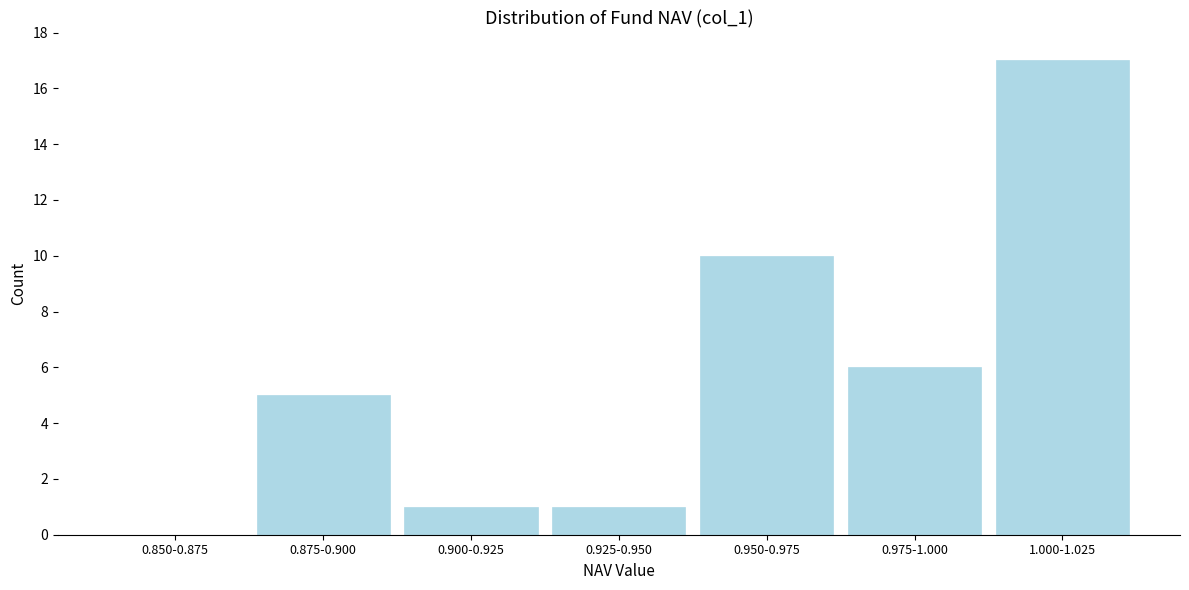

Reading right to left, extract all data points from this chart.

1.000-1.025=17	0.975-1.000=6	0.950-0.975=10	0.925-0.950=1	0.900-0.925=1	0.875-0.900=5	0.850-0.875=0